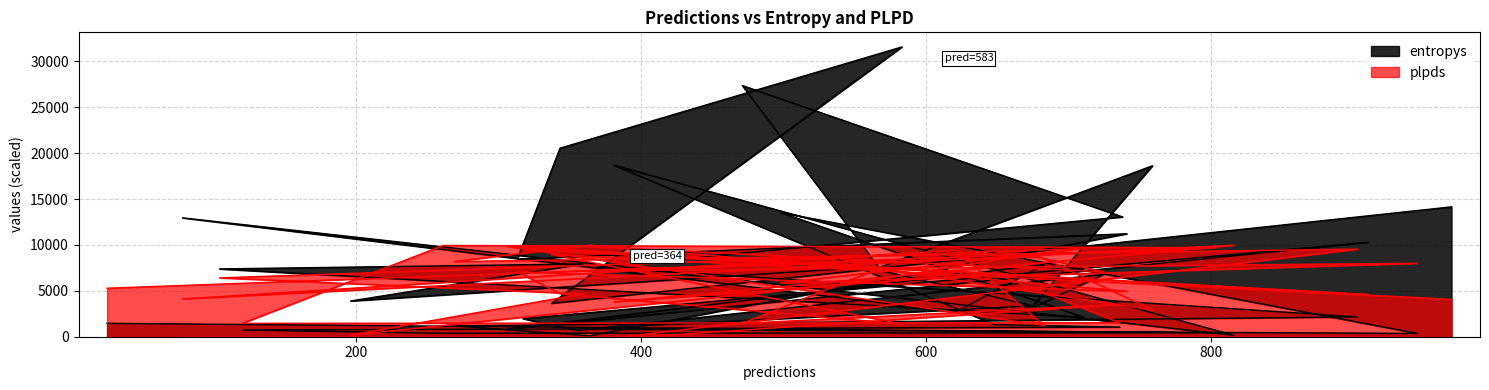

Is the value of plpds at 306 greater than the value of entropys at 738?

No